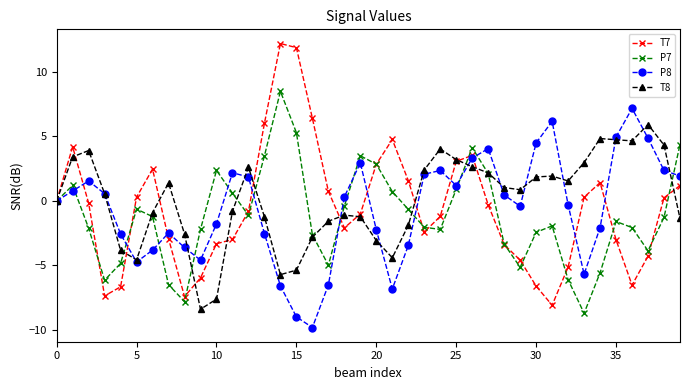

True or false: T7 has more than 2 points higher than both neighbors.

True